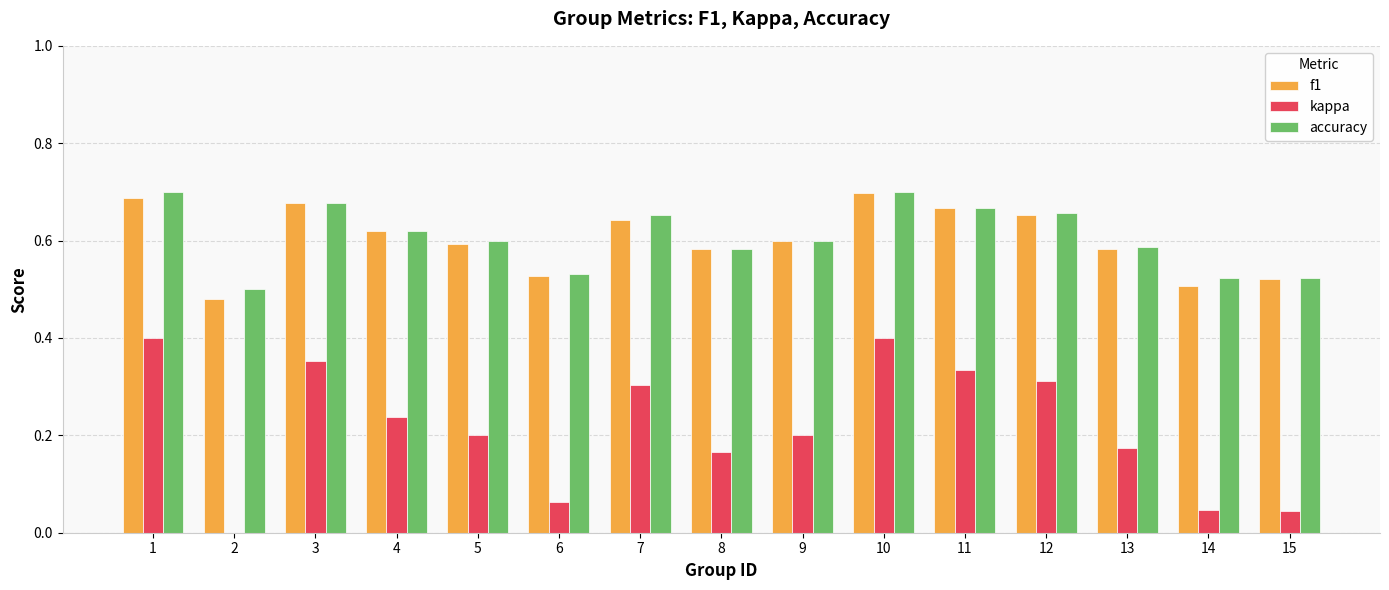

Is the value of kappa at 6 greater than the value of f1 at 5?

No